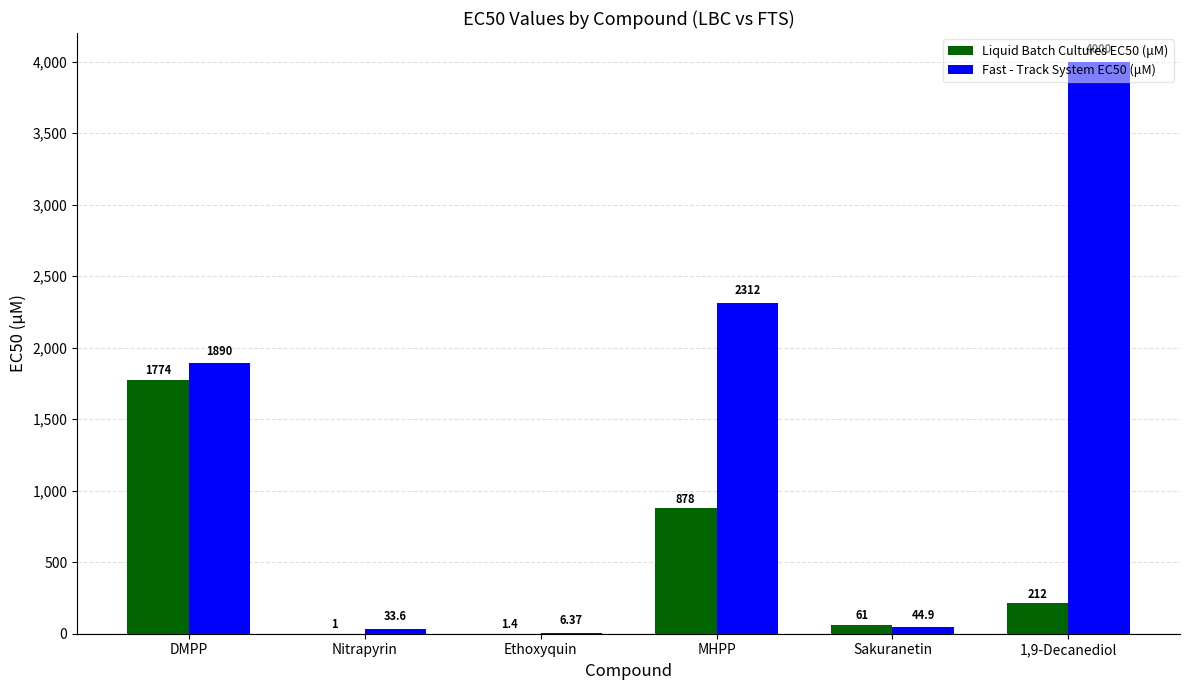

What is the sum of the Fast - Track System EC50 (μM) values at MHPP and DMPP?

4202.0